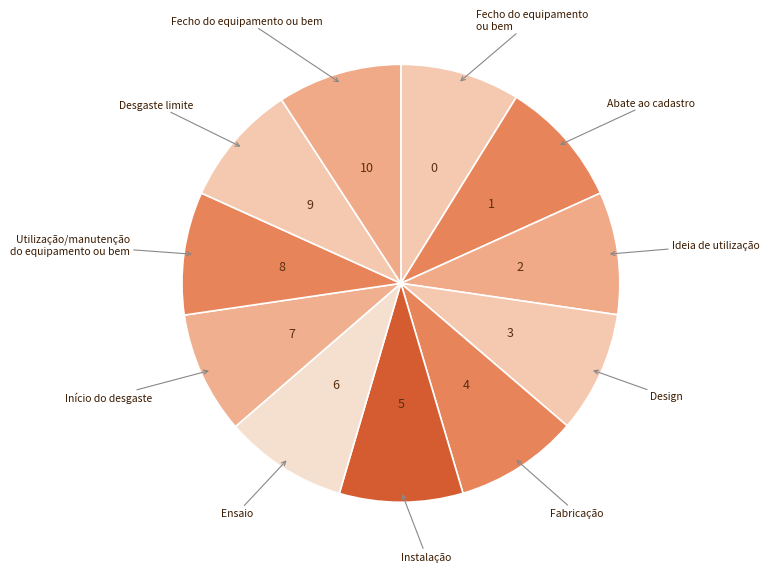

Rank the categories by value from highest to lowest.

1, 10, 4, 5, 6, 8, 9, 2, 7, 3, 0